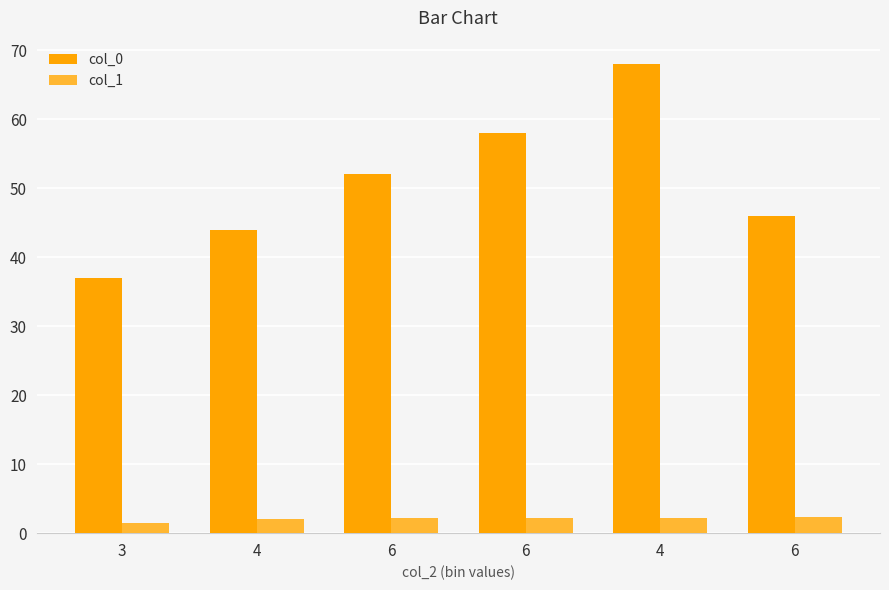

Are the bars grouped side by side (vs. stacked)?

Yes